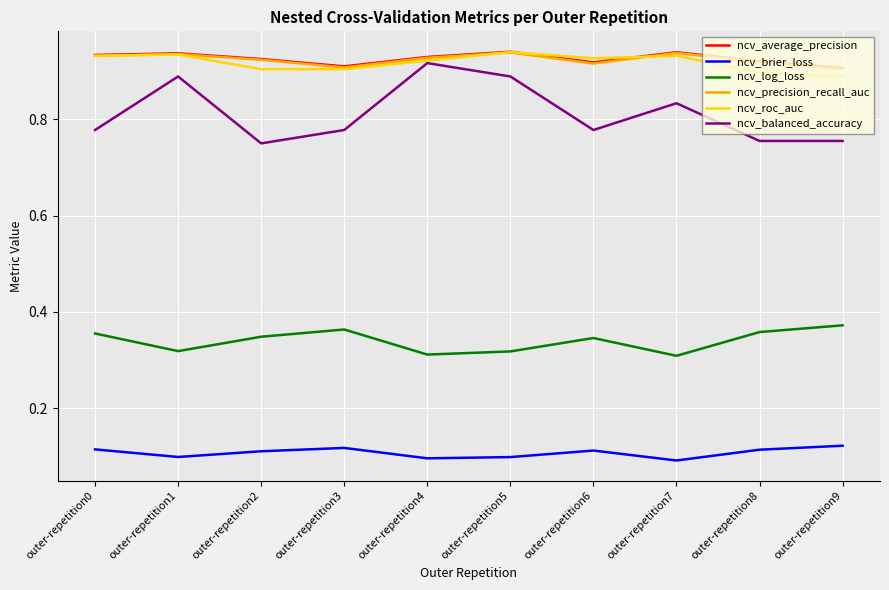

True or false: ncv_precision_recall_auc and ncv_brier_loss cross at least once.

False